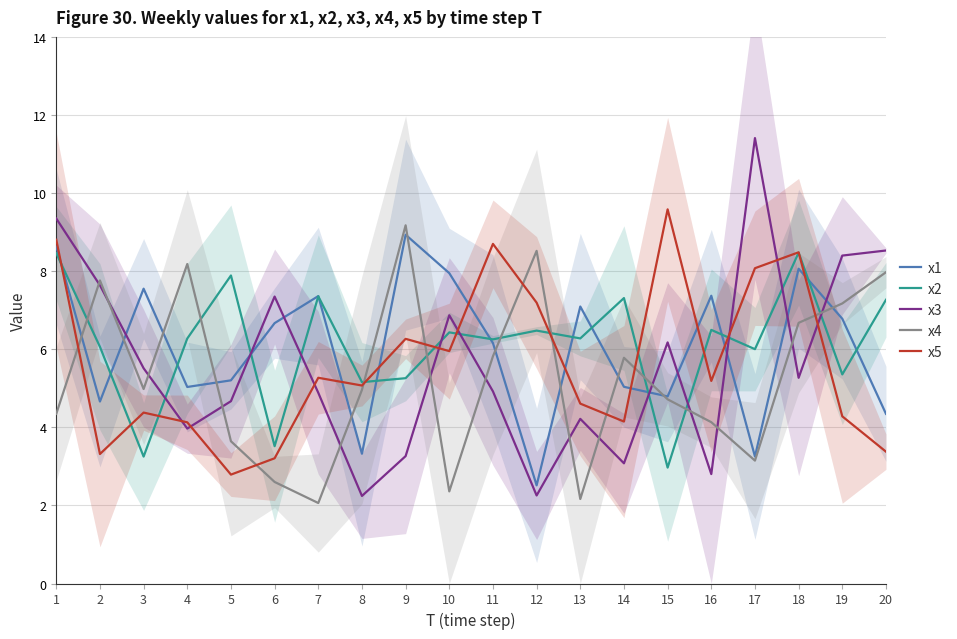

What is the difference between the maximum and second lowest values in the x4 series?

7.0